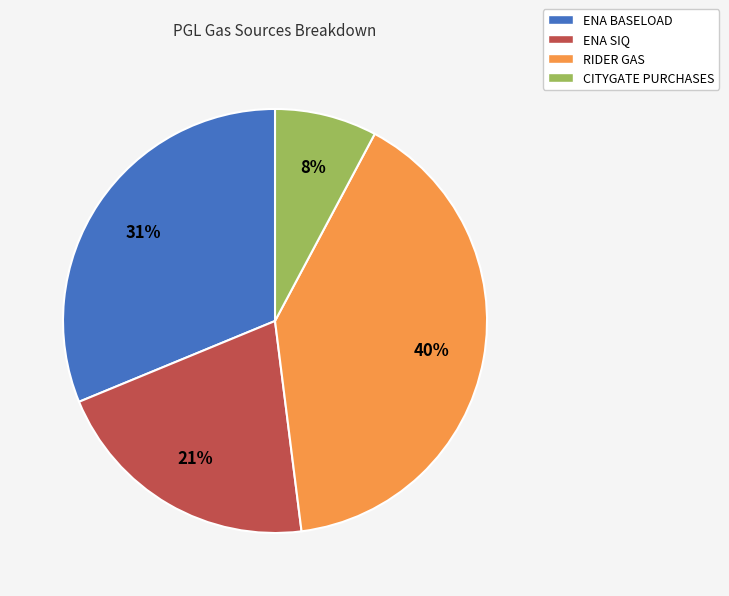

What is the smallest slice in the pie chart?

CITYGATE PURCHASES